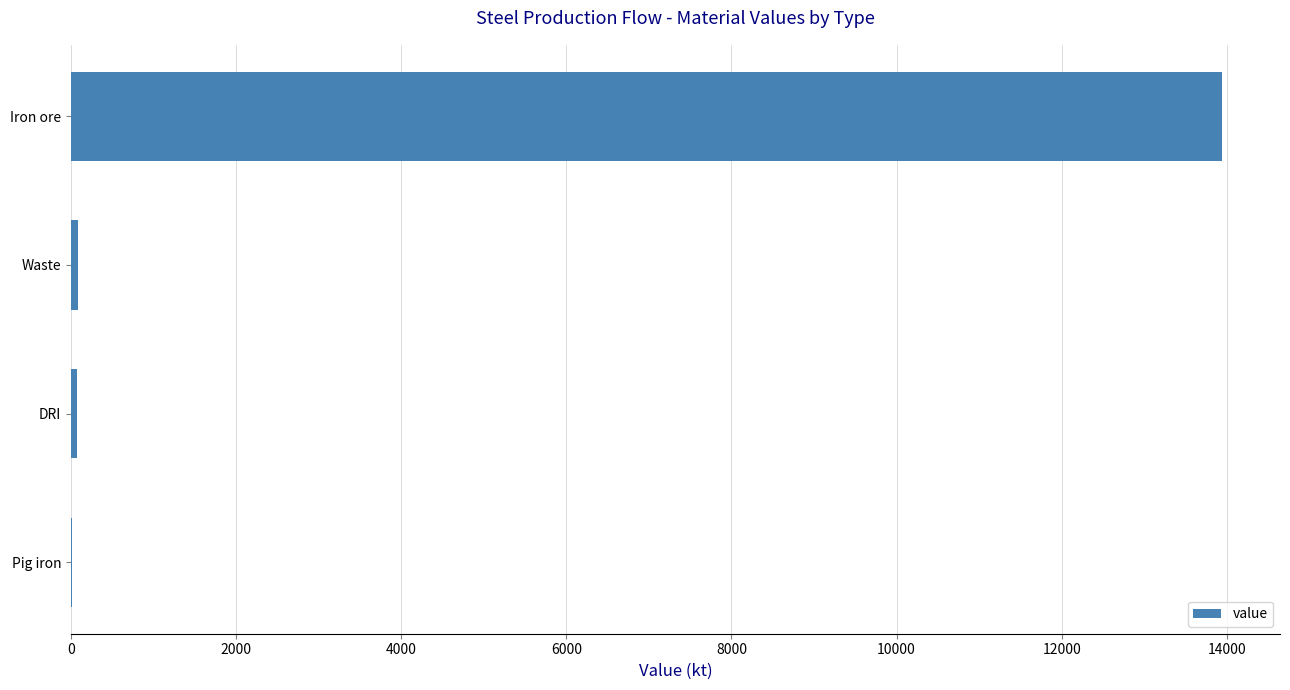

Count the number of categories in the chart.

4